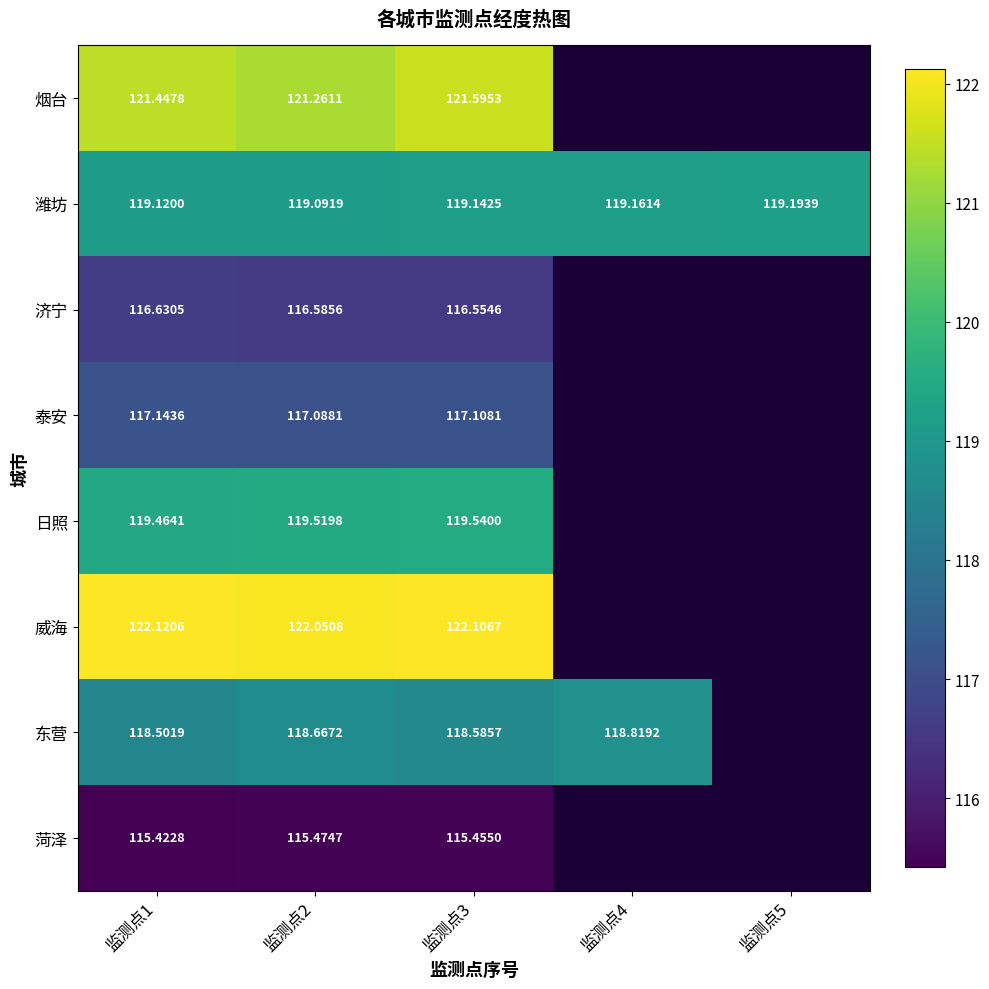

What is the greatest value displayed?

122.1